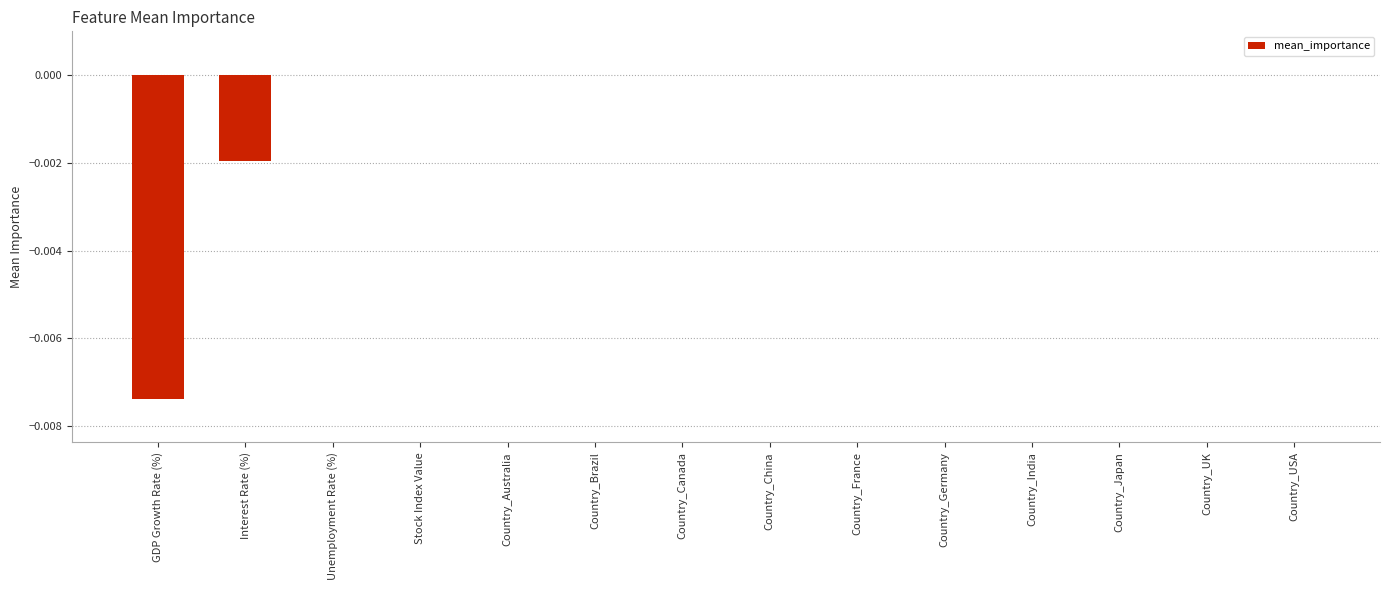

Which has a higher value, GDP Growth Rate (%) or Country_UK?

Country_UK